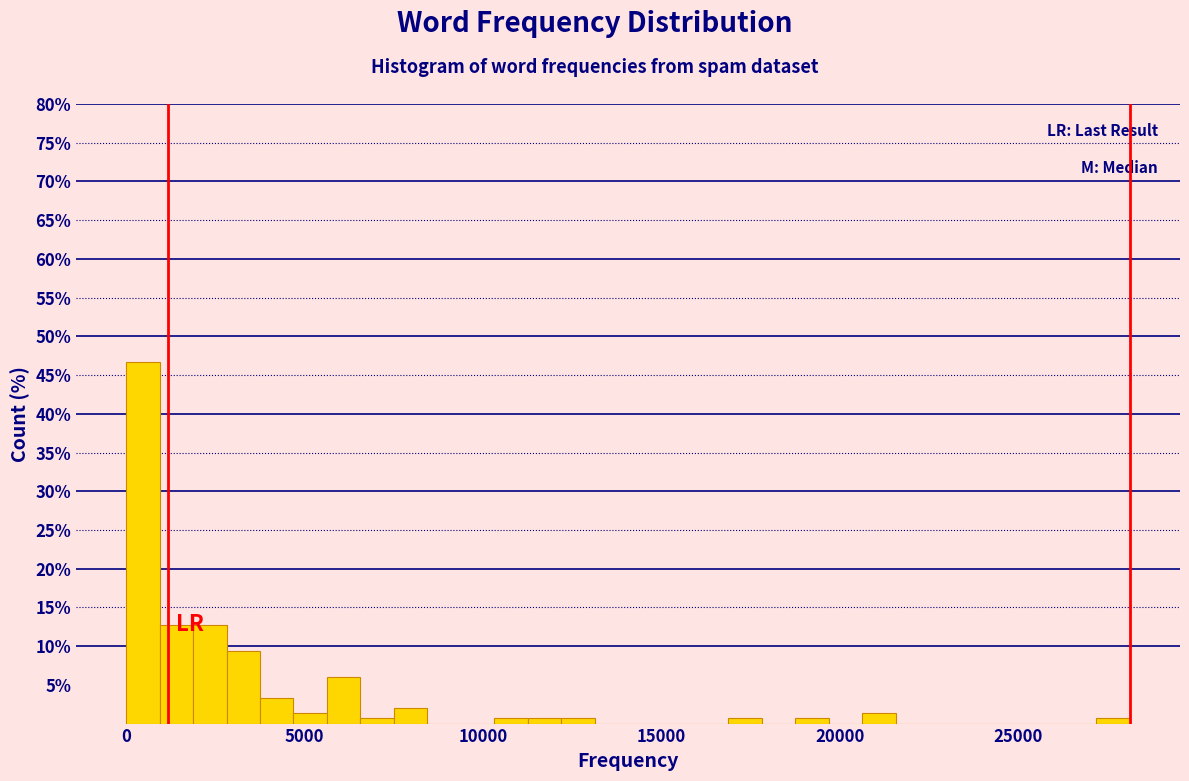

Read against the x-axis, roughly where is the centre of the tallest bar?

500